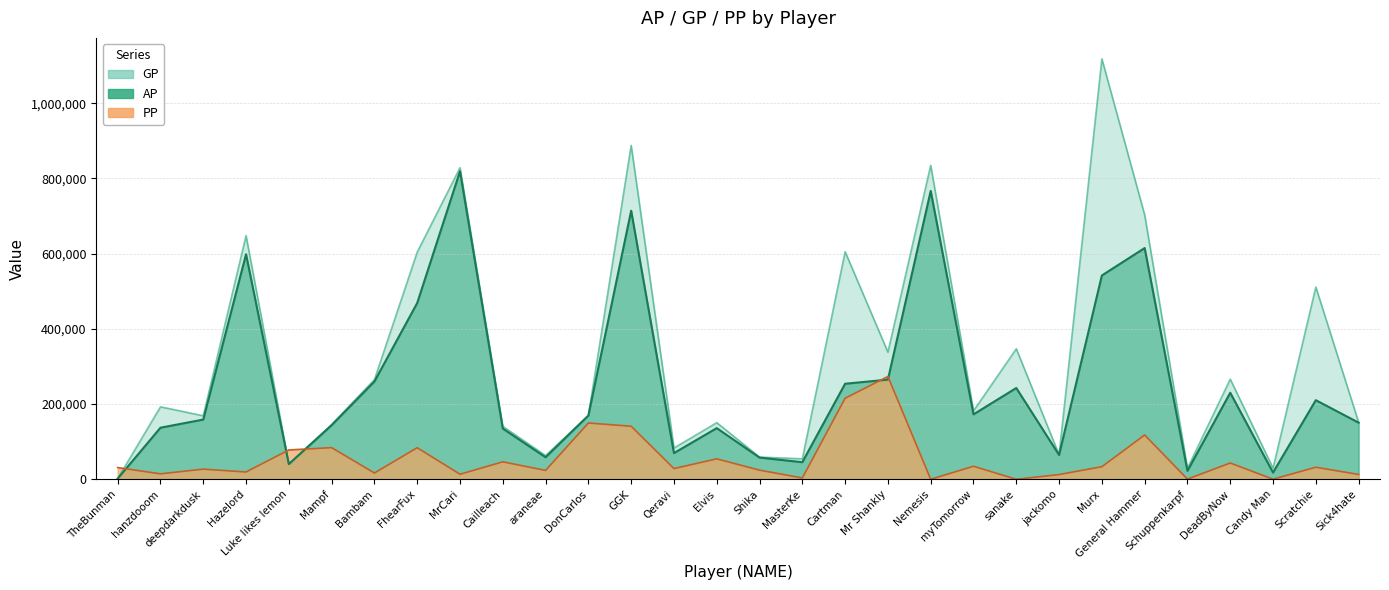

What is the difference between the maximum and minimum values in the PP series?

273370